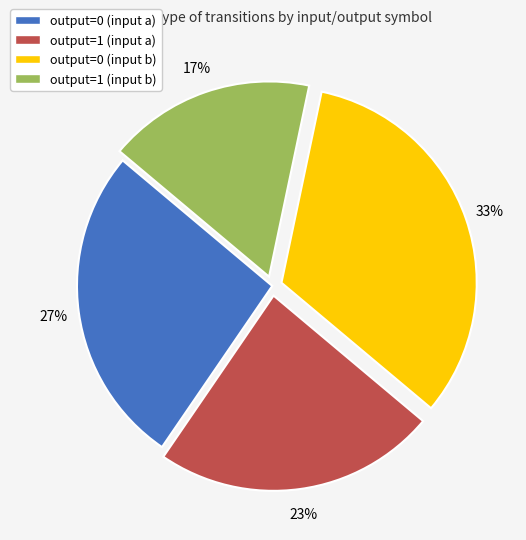

To the nearest percent, what is the average slice percentage?

25%